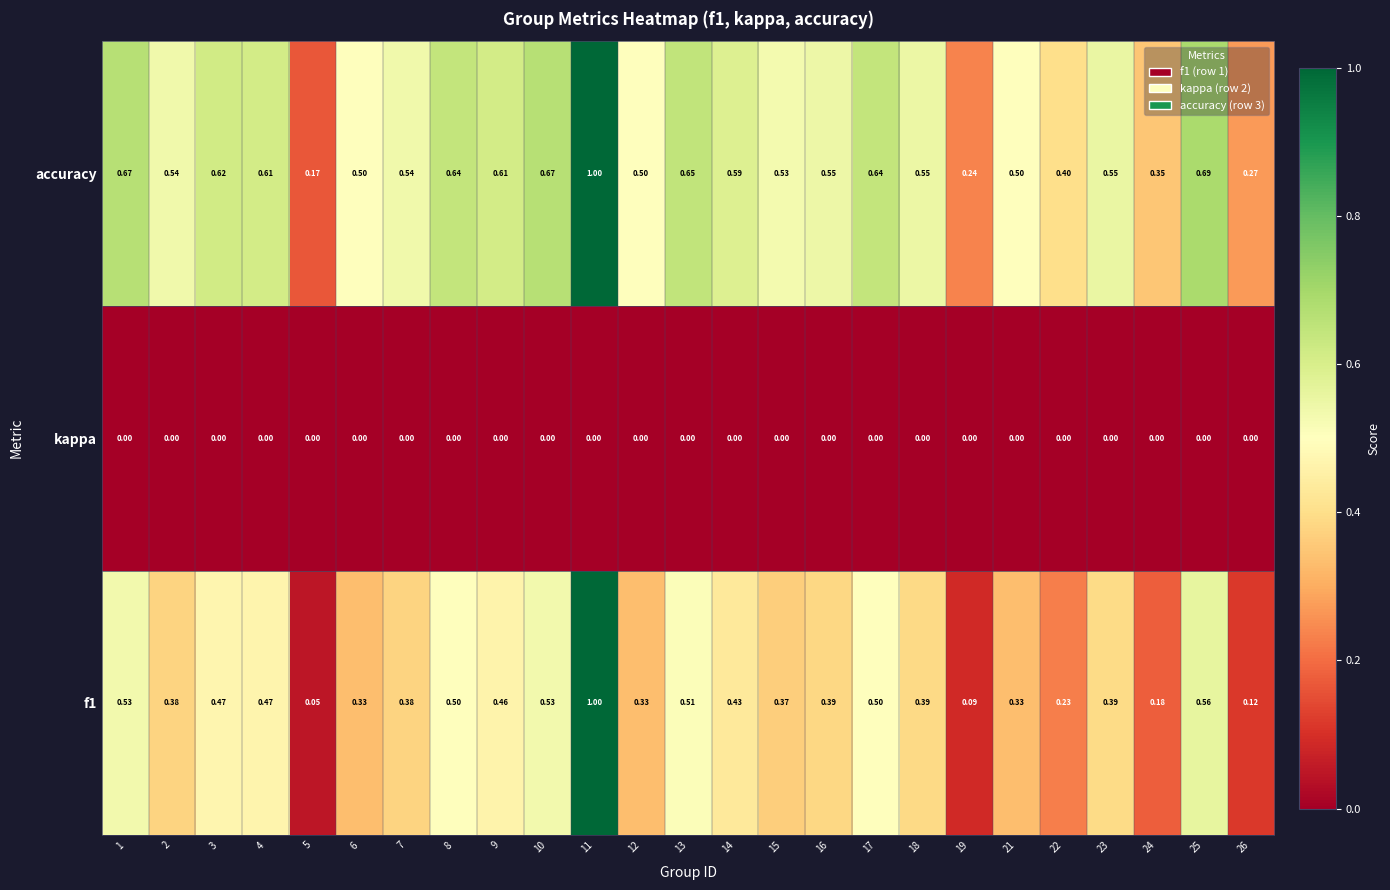

Is the value of accuracy at 11 greater than the value of kappa at 21?

Yes